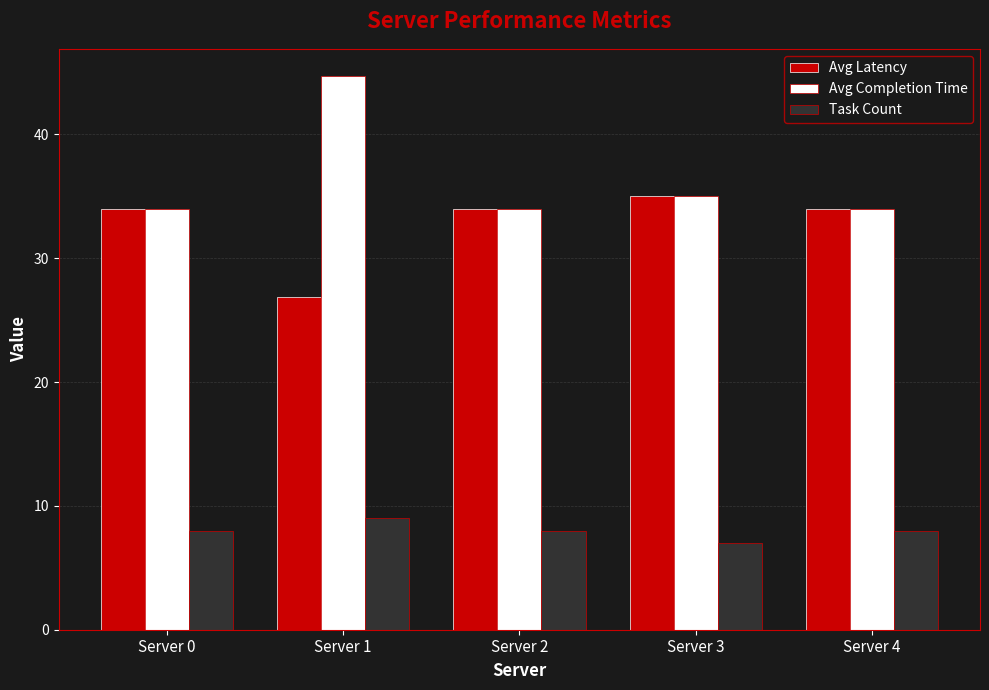

What is the value of the Task Count bar at the 4th from the left?

7.0